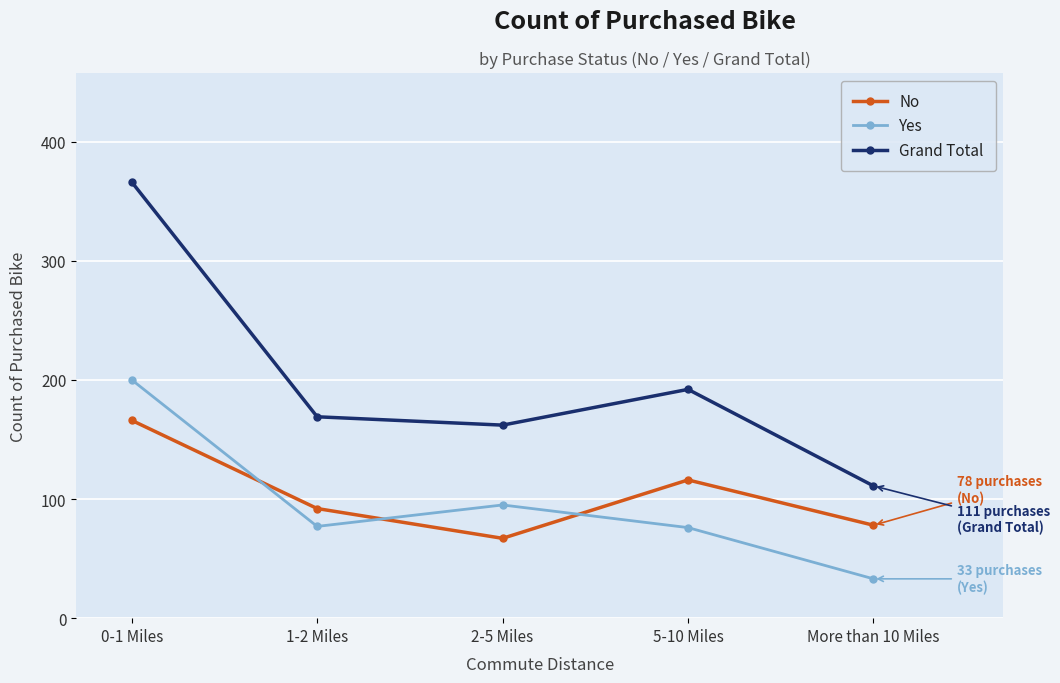

In Yes, how many points are higher than both neighbors (excluding endpoints)?

1